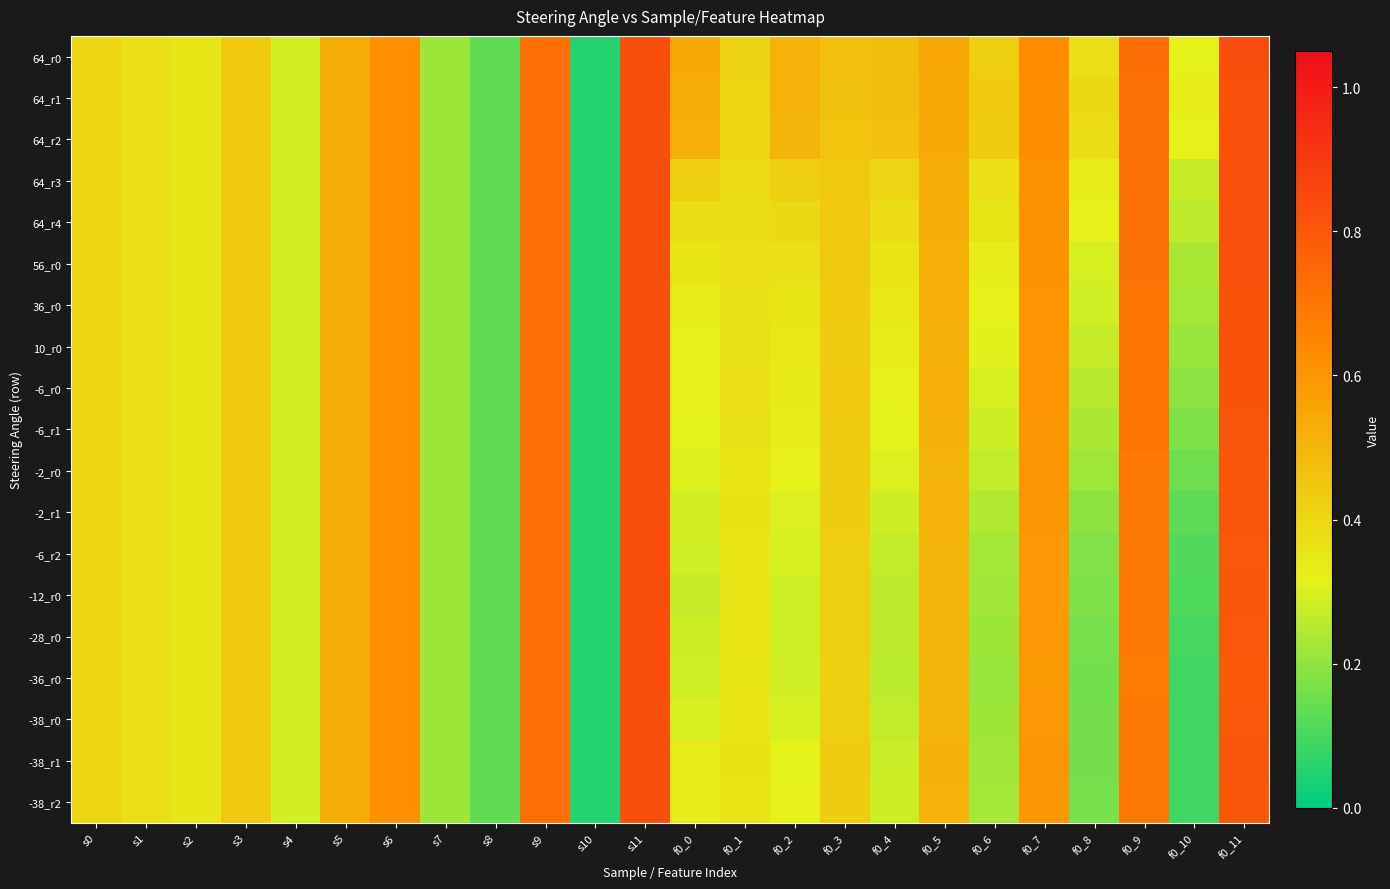

Reading right to left, list all the values displayed in this chart.

64_r0: f0_11=0.8	f0_10=0.3	f0_9=0.7	f0_8=0.4	f0_7=0.6	f0_6=0.4	f0_5=0.5	f0_4=0.5	f0_3=0.5	f0_2=0.5	f0_1=0.4	f0_0=0.5	s11=0.8	s10=0.1	s9=0.7	s8=0.1	s7=0.2	s6=0.6	s5=0.5	s4=0.3	s3=0.4	s2=0.4	s1=0.4	s0=0.4
64_r1: f0_11=0.8	f0_10=0.3	f0_9=0.7	f0_8=0.4	f0_7=0.6	f0_6=0.4	f0_5=0.5	f0_4=0.5	f0_3=0.5	f0_2=0.5	f0_1=0.4	f0_0=0.5	s11=0.8	s10=0.1	s9=0.7	s8=0.1	s7=0.2	s6=0.6	s5=0.5	s4=0.3	s3=0.4	s2=0.4	s1=0.4	s0=0.4
64_r2: f0_11=0.8	f0_10=0.3	f0_9=0.7	f0_8=0.4	f0_7=0.6	f0_6=0.4	f0_5=0.5	f0_4=0.5	f0_3=0.5	f0_2=0.5	f0_1=0.4	f0_0=0.5	s11=0.8	s10=0.1	s9=0.7	s8=0.1	s7=0.2	s6=0.6	s5=0.5	s4=0.3	s3=0.4	s2=0.4	s1=0.4	s0=0.4
64_r3: f0_11=0.8	f0_10=0.3	f0_9=0.7	f0_8=0.3	f0_7=0.6	f0_6=0.4	f0_5=0.5	f0_4=0.4	f0_3=0.4	f0_2=0.4	f0_1=0.4	f0_0=0.4	s11=0.8	s10=0.1	s9=0.7	s8=0.1	s7=0.2	s6=0.6	s5=0.5	s4=0.3	s3=0.4	s2=0.4	s1=0.4	s0=0.4
64_r4: f0_11=0.8	f0_10=0.3	f0_9=0.7	f0_8=0.3	f0_7=0.6	f0_6=0.4	f0_5=0.5	f0_4=0.4	f0_3=0.4	f0_2=0.4	f0_1=0.4	f0_0=0.4	s11=0.8	s10=0.1	s9=0.7	s8=0.1	s7=0.2	s6=0.6	s5=0.5	s4=0.3	s3=0.4	s2=0.4	s1=0.4	s0=0.4
56_r0: f0_11=0.8	f0_10=0.2	f0_9=0.7	f0_8=0.3	f0_7=0.6	f0_6=0.3	f0_5=0.5	f0_4=0.4	f0_3=0.4	f0_2=0.4	f0_1=0.4	f0_0=0.4	s11=0.8	s10=0.1	s9=0.7	s8=0.1	s7=0.2	s6=0.6	s5=0.5	s4=0.3	s3=0.4	s2=0.4	s1=0.4	s0=0.4
36_r0: f0_11=0.8	f0_10=0.2	f0_9=0.7	f0_8=0.3	f0_7=0.6	f0_6=0.3	f0_5=0.5	f0_4=0.3	f0_3=0.4	f0_2=0.4	f0_1=0.4	f0_0=0.3	s11=0.8	s10=0.1	s9=0.7	s8=0.1	s7=0.2	s6=0.6	s5=0.5	s4=0.3	s3=0.4	s2=0.4	s1=0.4	s0=0.4
10_r0: f0_11=0.8	f0_10=0.2	f0_9=0.7	f0_8=0.3	f0_7=0.6	f0_6=0.3	f0_5=0.5	f0_4=0.3	f0_3=0.4	f0_2=0.3	f0_1=0.4	f0_0=0.3	s11=0.8	s10=0.1	s9=0.7	s8=0.1	s7=0.2	s6=0.6	s5=0.5	s4=0.3	s3=0.4	s2=0.4	s1=0.4	s0=0.4
-6_r0: f0_11=0.8	f0_10=0.2	f0_9=0.7	f0_8=0.3	f0_7=0.6	f0_6=0.3	f0_5=0.5	f0_4=0.3	f0_3=0.4	f0_2=0.3	f0_1=0.4	f0_0=0.3	s11=0.8	s10=0.1	s9=0.7	s8=0.1	s7=0.2	s6=0.6	s5=0.5	s4=0.3	s3=0.4	s2=0.4	s1=0.4	s0=0.4
-6_r1: f0_11=0.8	f0_10=0.2	f0_9=0.7	f0_8=0.2	f0_7=0.6	f0_6=0.3	f0_5=0.5	f0_4=0.3	f0_3=0.4	f0_2=0.3	f0_1=0.4	f0_0=0.3	s11=0.8	s10=0.1	s9=0.7	s8=0.1	s7=0.2	s6=0.6	s5=0.5	s4=0.3	s3=0.4	s2=0.4	s1=0.4	s0=0.4
-2_r0: f0_11=0.8	f0_10=0.2	f0_9=0.7	f0_8=0.2	f0_7=0.6	f0_6=0.3	f0_5=0.5	f0_4=0.3	f0_3=0.4	f0_2=0.3	f0_1=0.4	f0_0=0.3	s11=0.8	s10=0.1	s9=0.7	s8=0.1	s7=0.2	s6=0.6	s5=0.5	s4=0.3	s3=0.4	s2=0.4	s1=0.4	s0=0.4
-2_r1: f0_11=0.8	f0_10=0.1	f0_9=0.7	f0_8=0.2	f0_7=0.6	f0_6=0.2	f0_5=0.5	f0_4=0.3	f0_3=0.4	f0_2=0.3	f0_1=0.4	f0_0=0.3	s11=0.8	s10=0.1	s9=0.7	s8=0.1	s7=0.2	s6=0.6	s5=0.5	s4=0.3	s3=0.4	s2=0.4	s1=0.4	s0=0.4
-6_r2: f0_11=0.8	f0_10=0.1	f0_9=0.7	f0_8=0.2	f0_7=0.6	f0_6=0.2	f0_5=0.5	f0_4=0.3	f0_3=0.4	f0_2=0.3	f0_1=0.4	f0_0=0.3	s11=0.8	s10=0.1	s9=0.7	s8=0.1	s7=0.2	s6=0.6	s5=0.5	s4=0.3	s3=0.4	s2=0.4	s1=0.4	s0=0.4
-12_r0: f0_11=0.8	f0_10=0.1	f0_9=0.7	f0_8=0.2	f0_7=0.6	f0_6=0.2	f0_5=0.5	f0_4=0.3	f0_3=0.4	f0_2=0.3	f0_1=0.4	f0_0=0.3	s11=0.8	s10=0.1	s9=0.7	s8=0.1	s7=0.2	s6=0.6	s5=0.5	s4=0.3	s3=0.4	s2=0.4	s1=0.4	s0=0.4
-28_r0: f0_11=0.8	f0_10=0.1	f0_9=0.7	f0_8=0.2	f0_7=0.6	f0_6=0.2	f0_5=0.5	f0_4=0.3	f0_3=0.4	f0_2=0.3	f0_1=0.4	f0_0=0.3	s11=0.8	s10=0.1	s9=0.7	s8=0.1	s7=0.2	s6=0.6	s5=0.5	s4=0.3	s3=0.4	s2=0.4	s1=0.4	s0=0.4
-36_r0: f0_11=0.8	f0_10=0.1	f0_9=0.7	f0_8=0.2	f0_7=0.6	f0_6=0.2	f0_5=0.5	f0_4=0.3	f0_3=0.4	f0_2=0.3	f0_1=0.4	f0_0=0.3	s11=0.8	s10=0.1	s9=0.7	s8=0.1	s7=0.2	s6=0.6	s5=0.5	s4=0.3	s3=0.4	s2=0.4	s1=0.4	s0=0.4
-38_r0: f0_11=0.8	f0_10=0.1	f0_9=0.7	f0_8=0.2	f0_7=0.6	f0_6=0.2	f0_5=0.5	f0_4=0.3	f0_3=0.4	f0_2=0.3	f0_1=0.4	f0_0=0.3	s11=0.8	s10=0.1	s9=0.7	s8=0.1	s7=0.2	s6=0.6	s5=0.5	s4=0.3	s3=0.4	s2=0.4	s1=0.4	s0=0.4
-38_r1: f0_11=0.8	f0_10=0.1	f0_9=0.7	f0_8=0.2	f0_7=0.6	f0_6=0.2	f0_5=0.5	f0_4=0.3	f0_3=0.4	f0_2=0.3	f0_1=0.4	f0_0=0.3	s11=0.8	s10=0.1	s9=0.7	s8=0.1	s7=0.2	s6=0.6	s5=0.5	s4=0.3	s3=0.4	s2=0.4	s1=0.4	s0=0.4
-38_r2: f0_11=0.8	f0_10=0.1	f0_9=0.7	f0_8=0.2	f0_7=0.6	f0_6=0.2	f0_5=0.5	f0_4=0.3	f0_3=0.4	f0_2=0.3	f0_1=0.4	f0_0=0.3	s11=0.8	s10=0.1	s9=0.7	s8=0.1	s7=0.2	s6=0.6	s5=0.5	s4=0.3	s3=0.4	s2=0.4	s1=0.4	s0=0.4